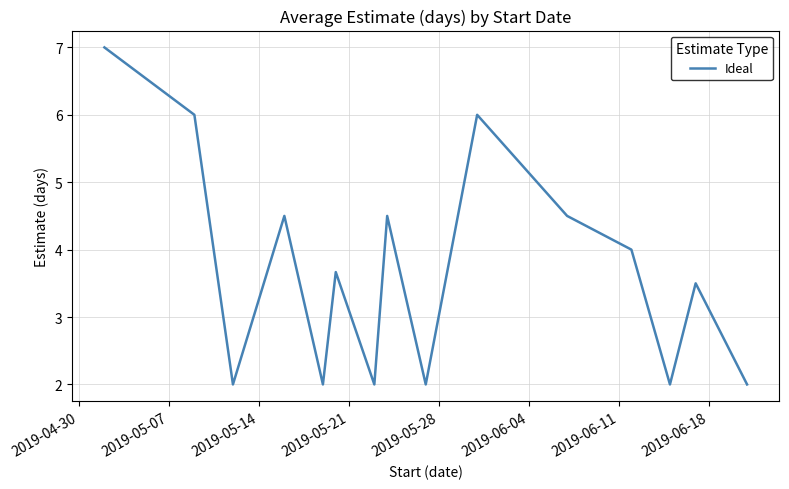

Reading right to left, list all the values displayed in this chart.

2.0	3.5	2.0	4.0	4.5	6.0	3.0	2.0	4.5	2.0	3.7	2.0	4.5	2.0	6.0	7.0